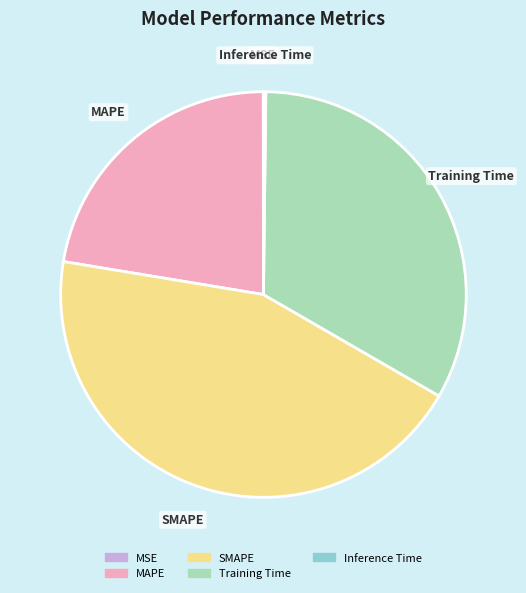

Does MAPE account for over 50% of the chart?

No